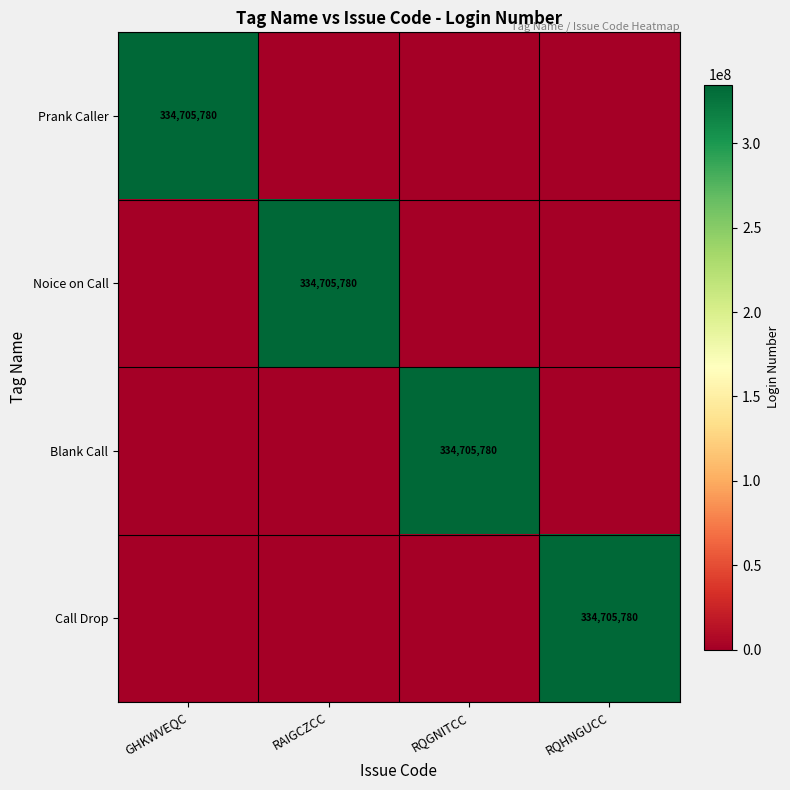

What is the difference between the highest and lowest values at GHKWVEQC?

334705780